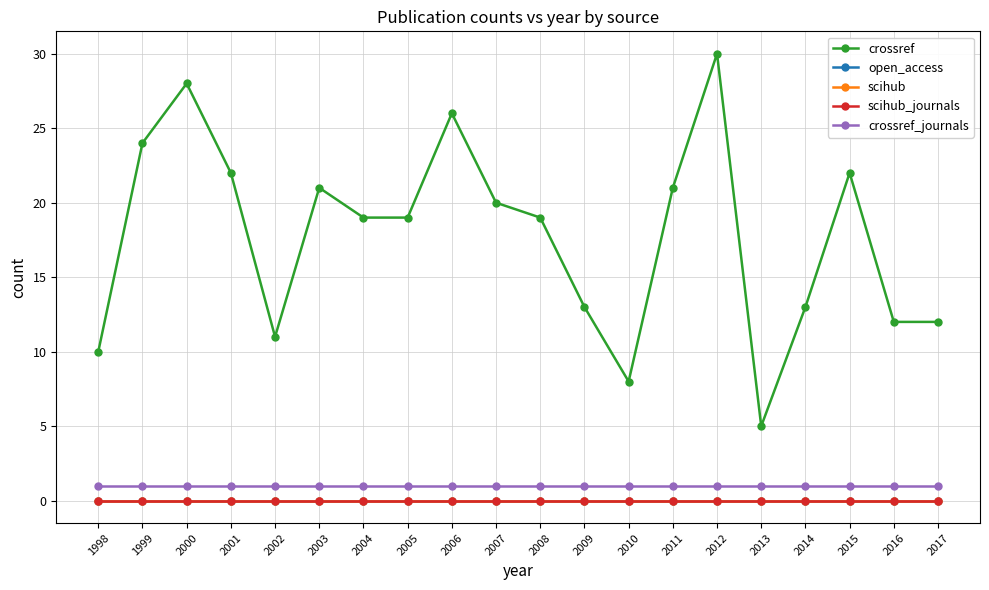

What is the total value across all series at 2001?

23